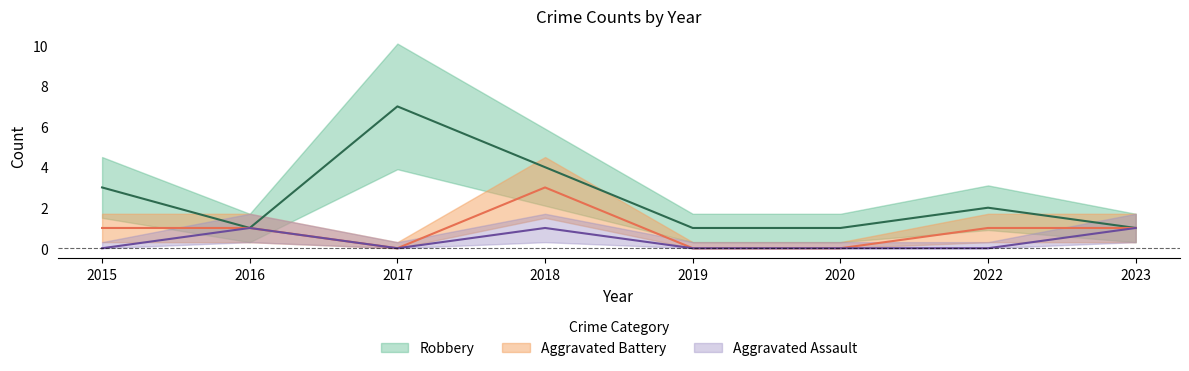

True or false: Aggravated Battery and Robbery intersect in this chart.

False